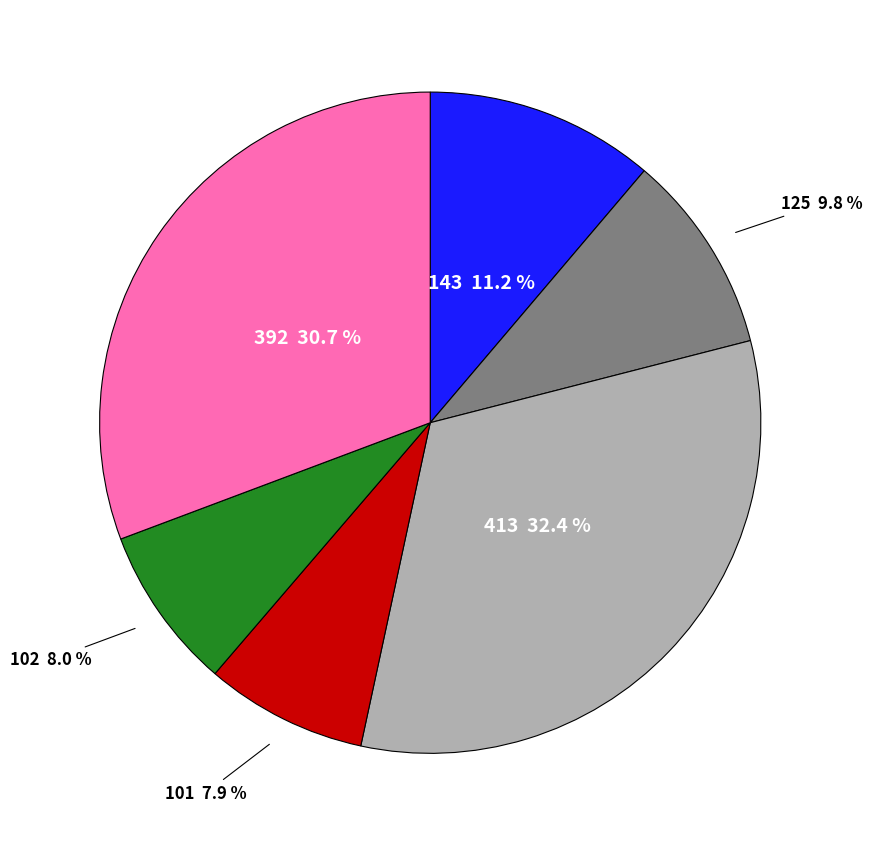

To the nearest percent, what is the average slice percentage?

17%